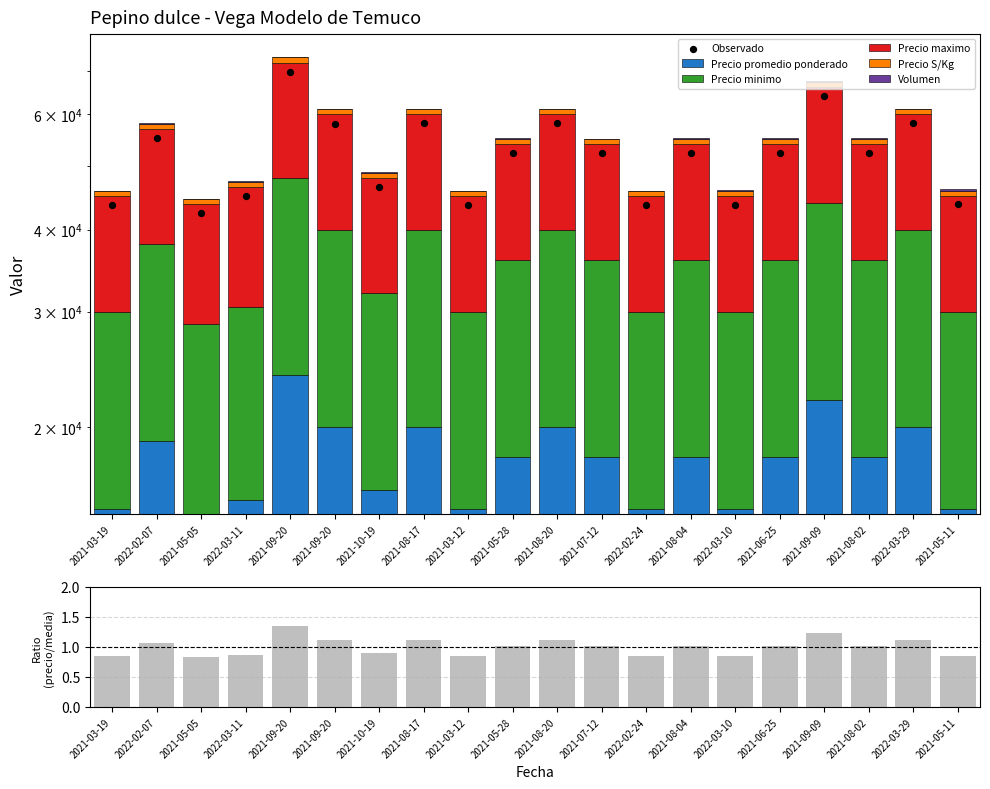

Which series has the largest total across all categories?

Precio maximo